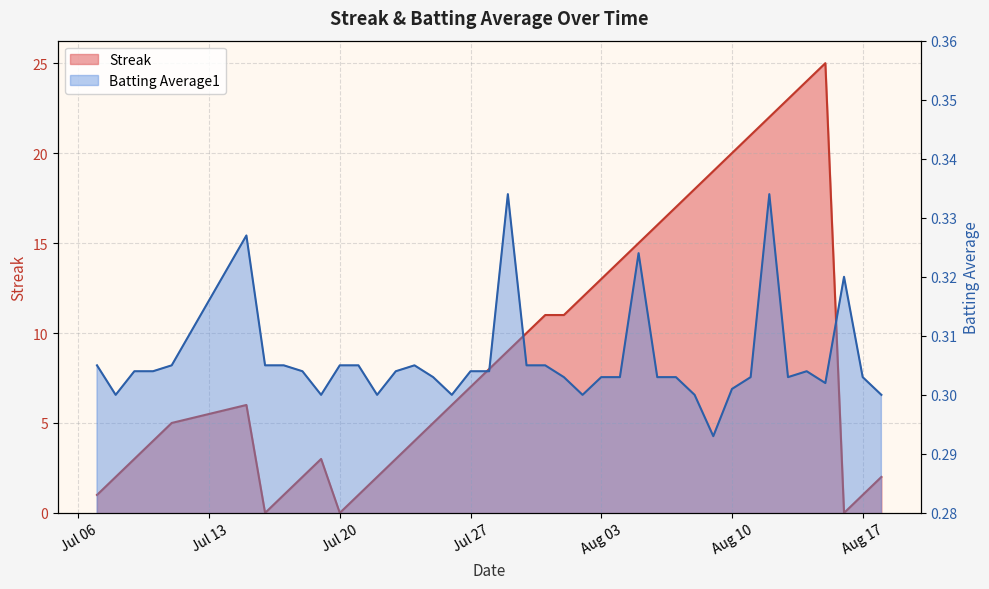

Reading left to right, list all the values displayed in this chart.

Streak: 1.0	2.0	3.0	4.0	5.0	6.0	0.0	1.0	2.0	3.0	0.0	1.0	2.0	3.0	4.0	5.0	6.0	7.0	8.0	9.0	10.0	11.0	11.0	12.0	13.0	14.0	15.0	16.0	17.0	18.0	19.0	20.0	21.0	22.0	23.0	24.0	25.0	0.0	1.0	2.0
Batting Average1: 0.3	0.3	0.3	0.3	0.3	0.3	0.3	0.3	0.3	0.3	0.3	0.3	0.3	0.3	0.3	0.3	0.3	0.3	0.3	0.3	0.3	0.3	0.3	0.3	0.3	0.3	0.3	0.3	0.3	0.3	0.3	0.3	0.3	0.3	0.3	0.3	0.3	0.3	0.3	0.3